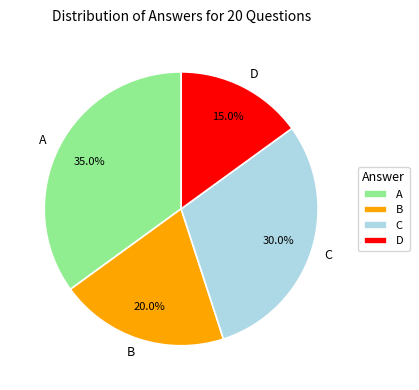

What percentage is the D slice, to the nearest percent?

15%